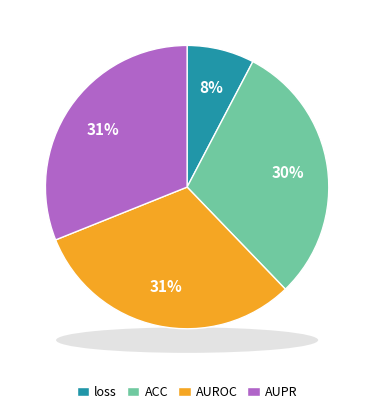

Does any single category account for the majority?

No